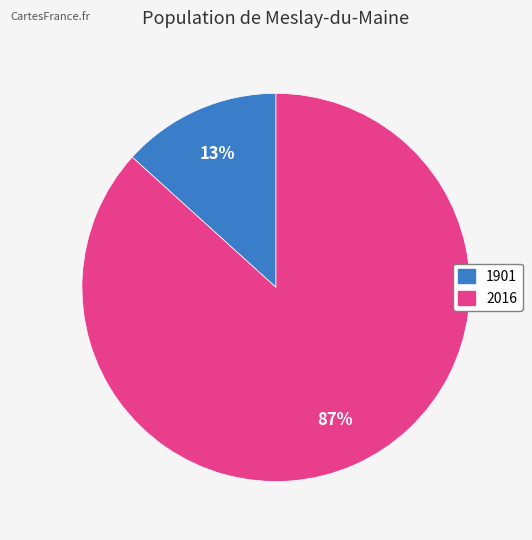

Which slice is the largest?

2016